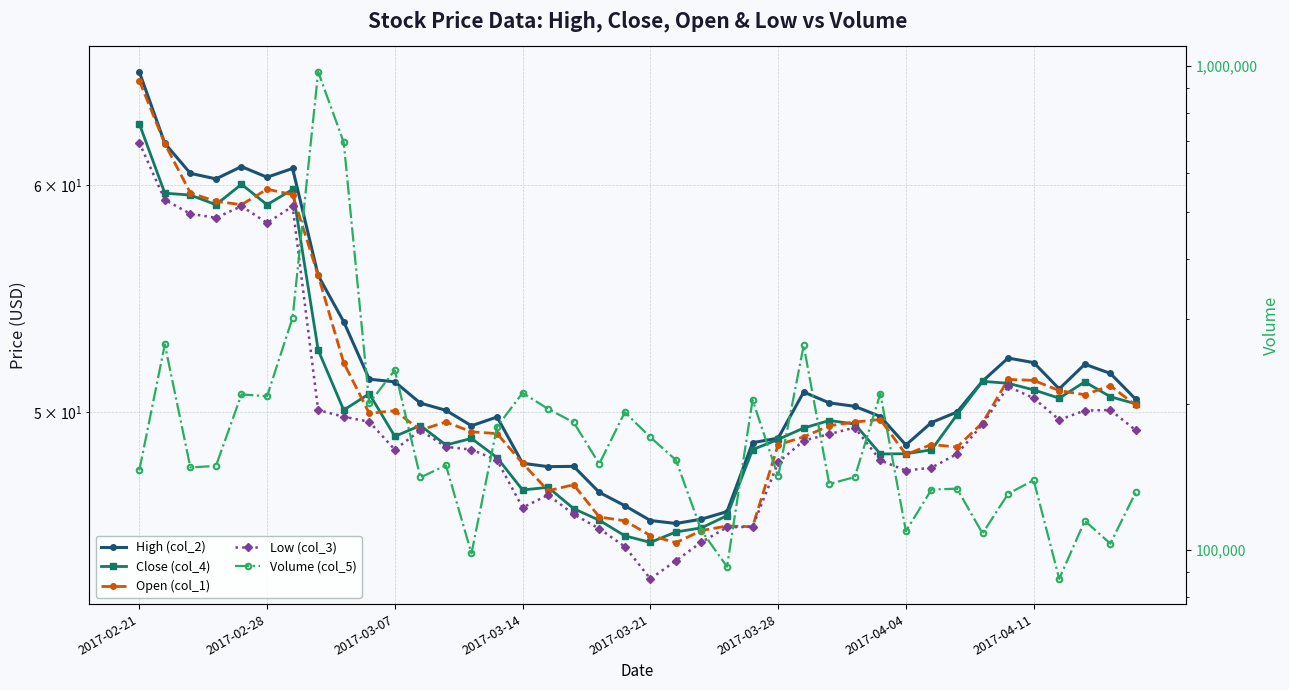

True or false: Volume (col_5) and Low (col_3) intersect in this chart.

False